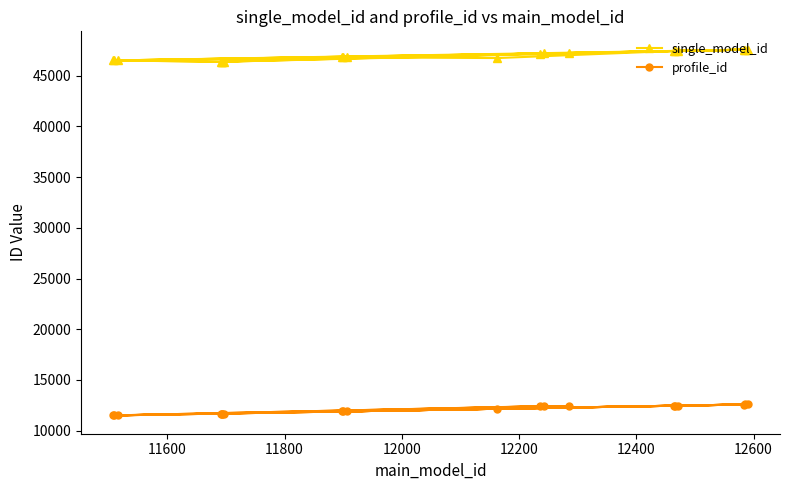

List the series in order of their overall mean, lowest first.

profile_id, single_model_id